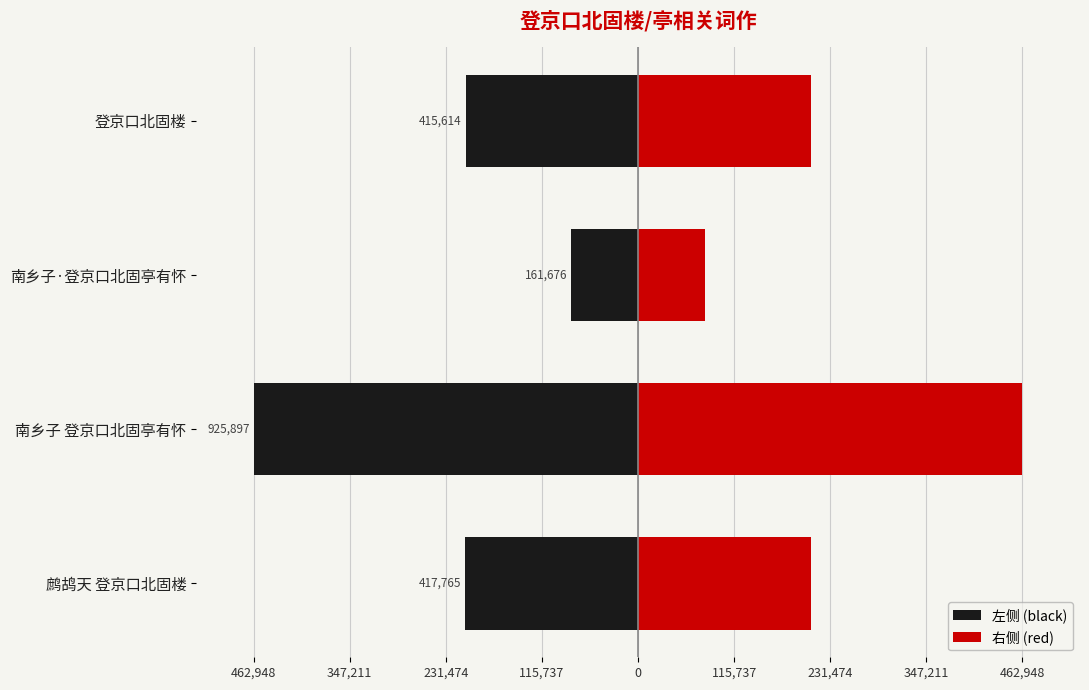

What are all the series names shown in the legend?

左侧 (black), 右侧 (red)